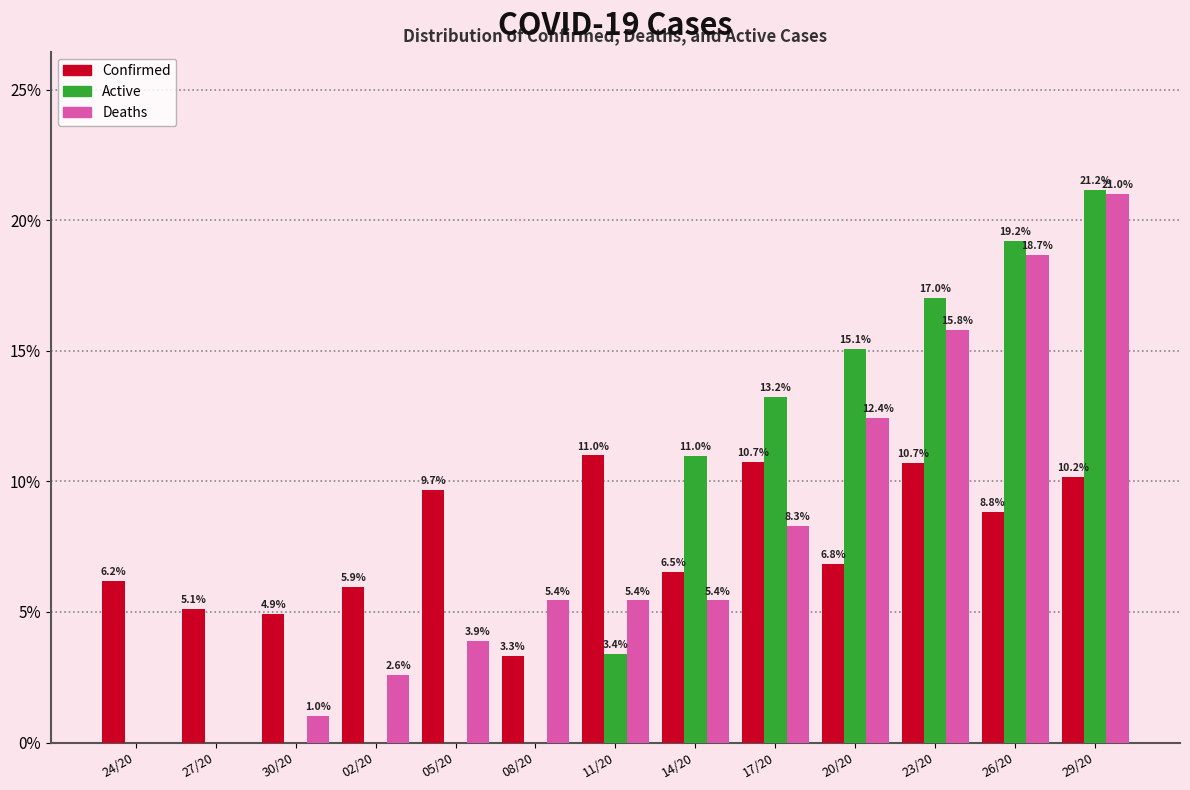

Reading right to left, what are all the values shown in this chart?

Confirmed: 29/20=10.2	26/20=8.8	23/20=10.7	20/20=6.8	17/20=10.7	14/20=6.5	11/20=11.0	08/20=3.3	05/20=9.7	02/20=5.9	30/20=4.9	27/20=5.1	24/20=6.2
Active: 29/20=21.2	26/20=19.2	23/20=17.0	20/20=15.1	17/20=13.2	14/20=11.0	11/20=3.4	08/20=0.0	05/20=0.0	02/20=0.0	30/20=0.0	27/20=0.0	24/20=0.0
Deaths: 29/20=21.0	26/20=18.7	23/20=15.8	20/20=12.4	17/20=8.3	14/20=5.4	11/20=5.4	08/20=5.4	05/20=3.9	02/20=2.6	30/20=1.0	27/20=0.0	24/20=0.0